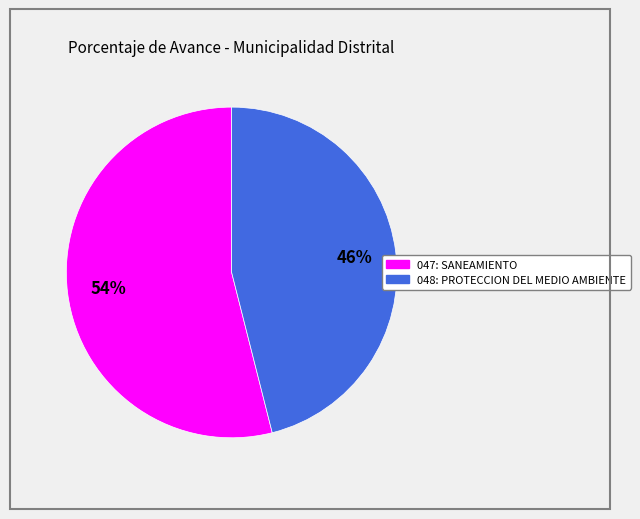

The 048: PROTECCION DEL MEDIO AMBIENTE slice represents 37% of the pie. True or false?

False